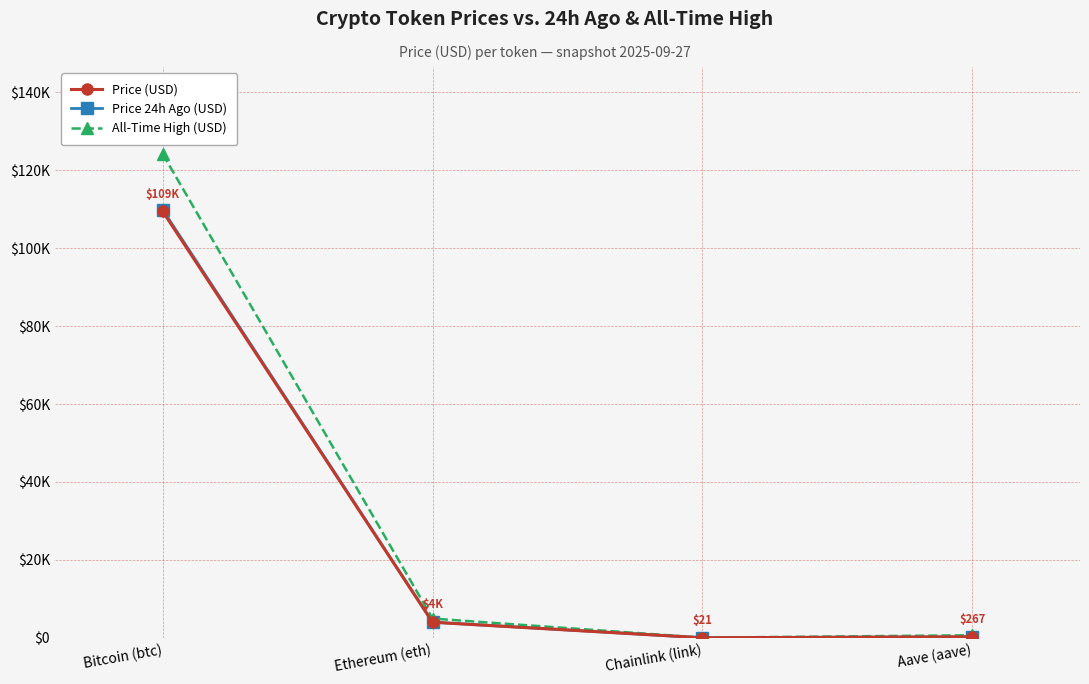

True or false: Price (USD) and All-Time High (USD) cross at least once.

False